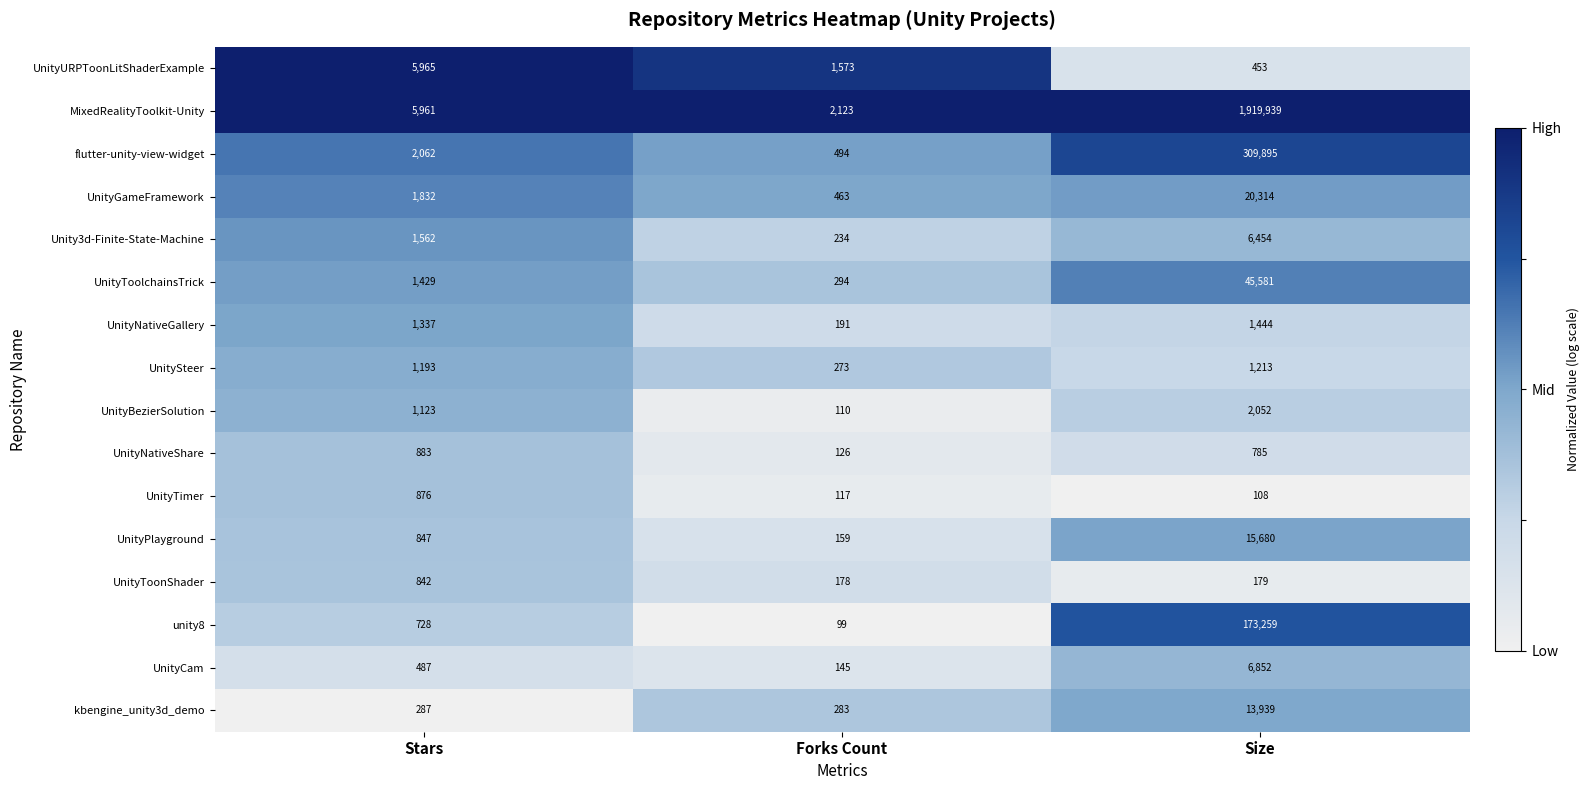

What is the highest value of the UnityToolchainsTrick series?

45581